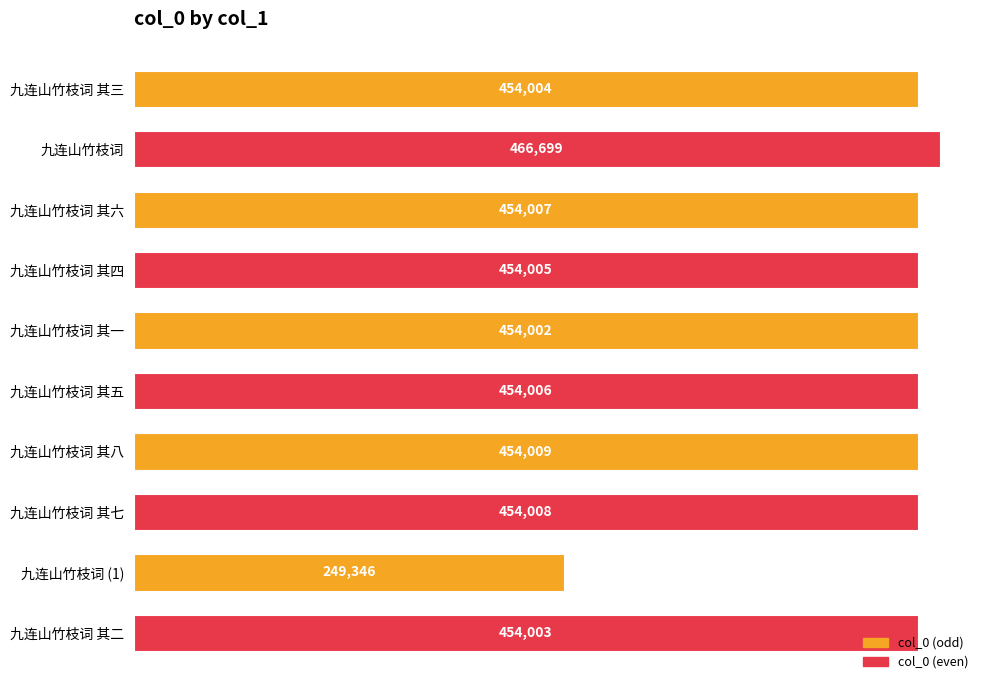

What is the change in value from 九连山竹枝词 其三 to 九连山竹枝词 其六?

+3